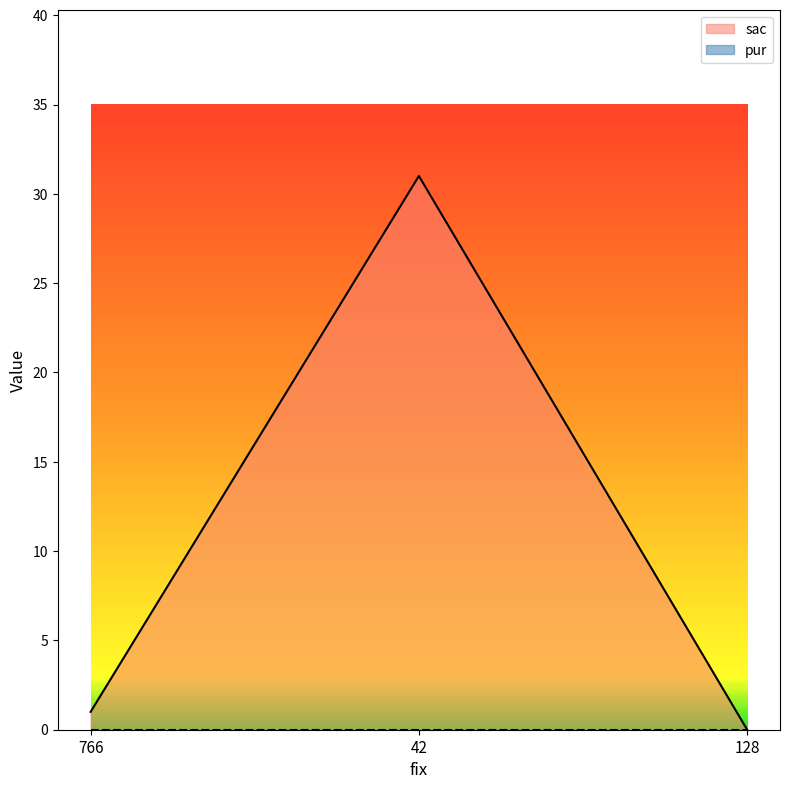

Reading right to left, extract all data points from this chart.

0	31	1